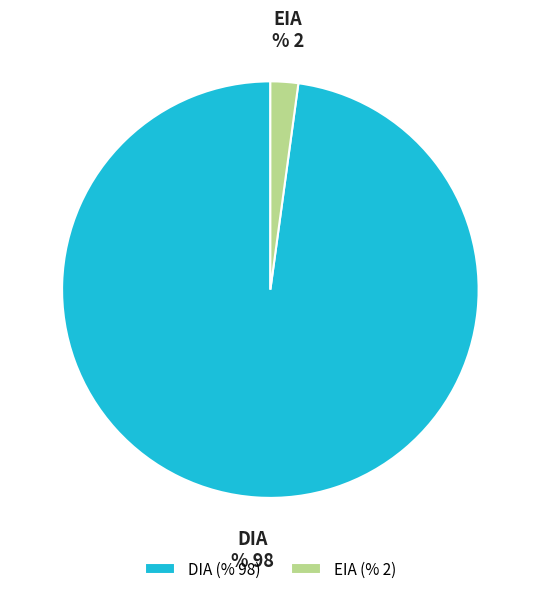

True or false: DIA accounts for 98% of the total.

True